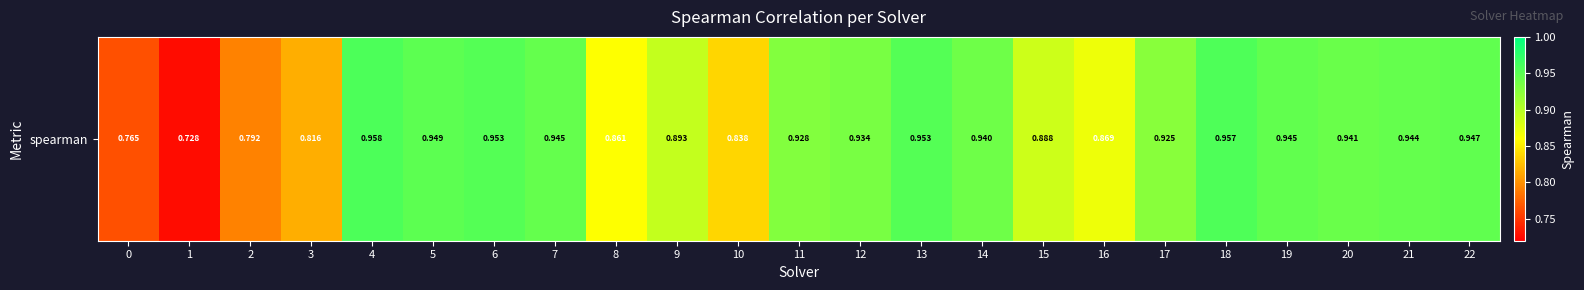

Which has a higher value, 20 or 1?

20